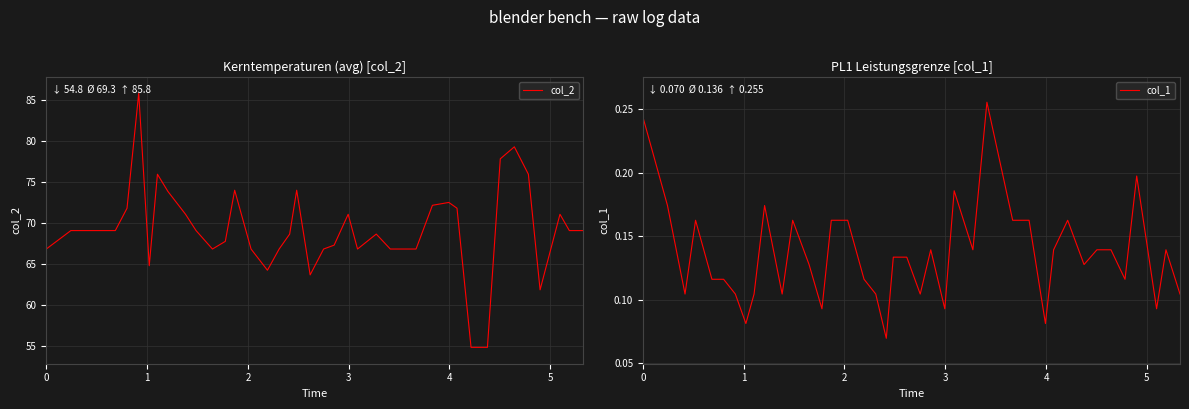

What is the difference between the maximum and minimum values in the col_2 series?

31.0